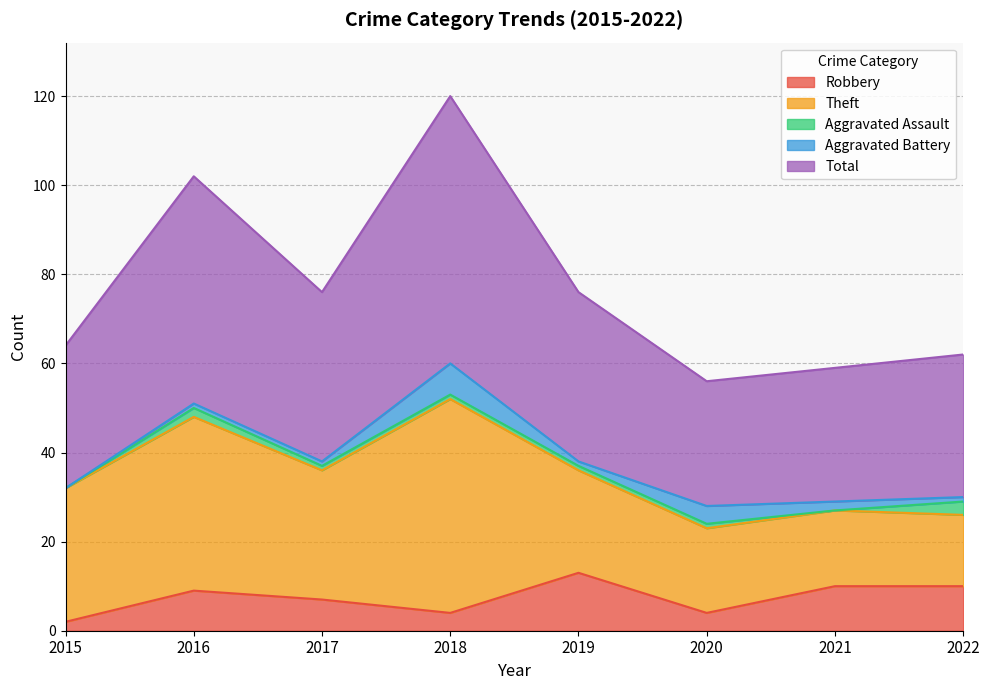

True or false: Total and Theft intersect in this chart.

False